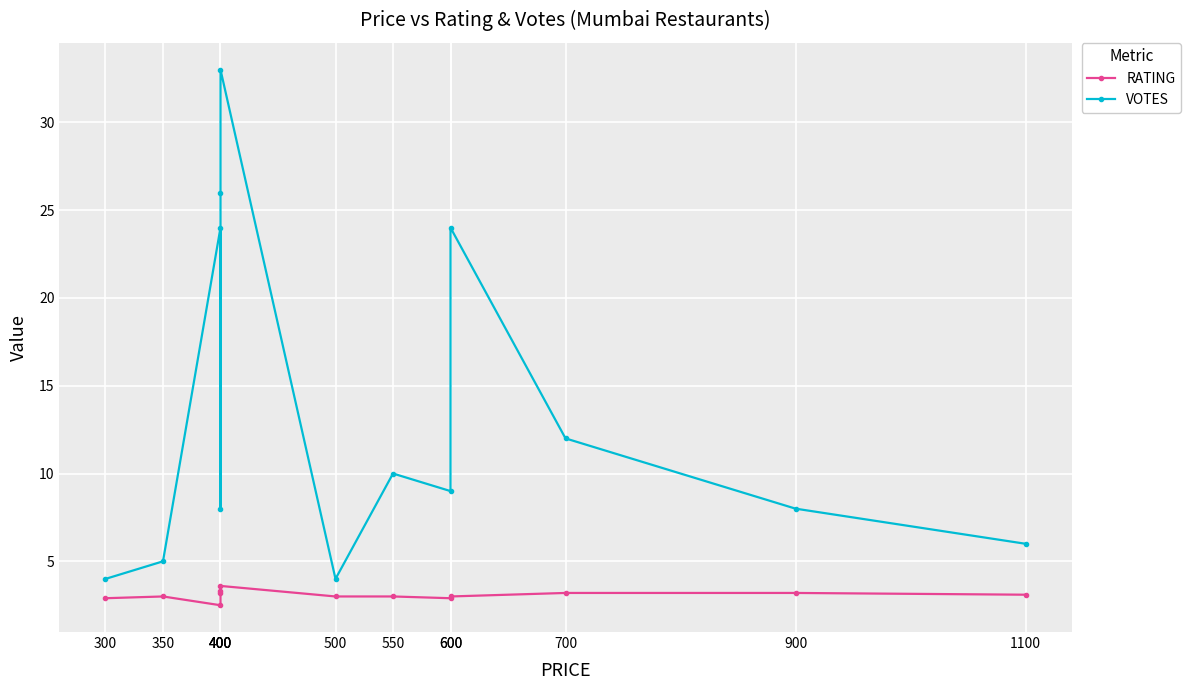

What is the average value of the VOTES series?

13.3